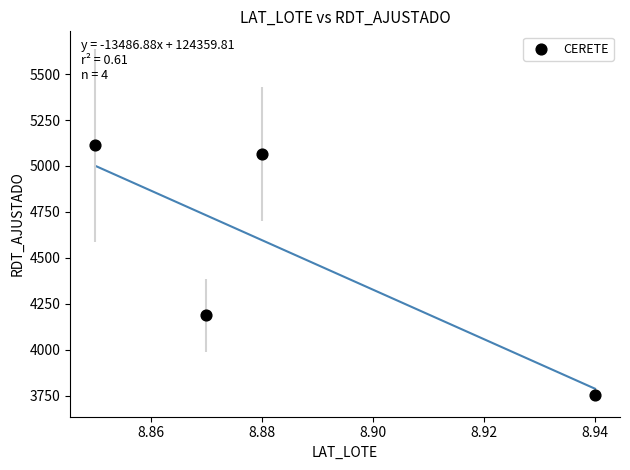

What is the average X value?

8.9